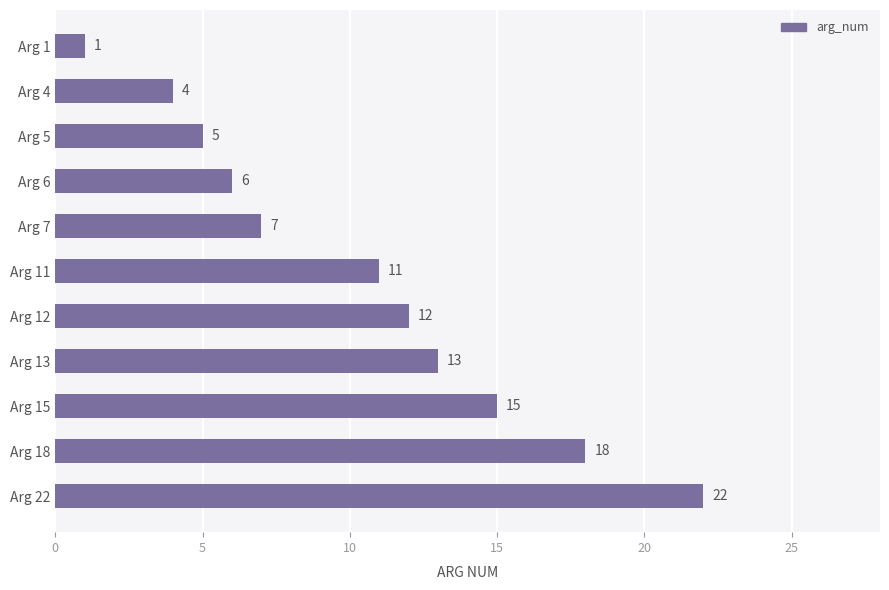

At which label is the value closest to 11?

Arg 11